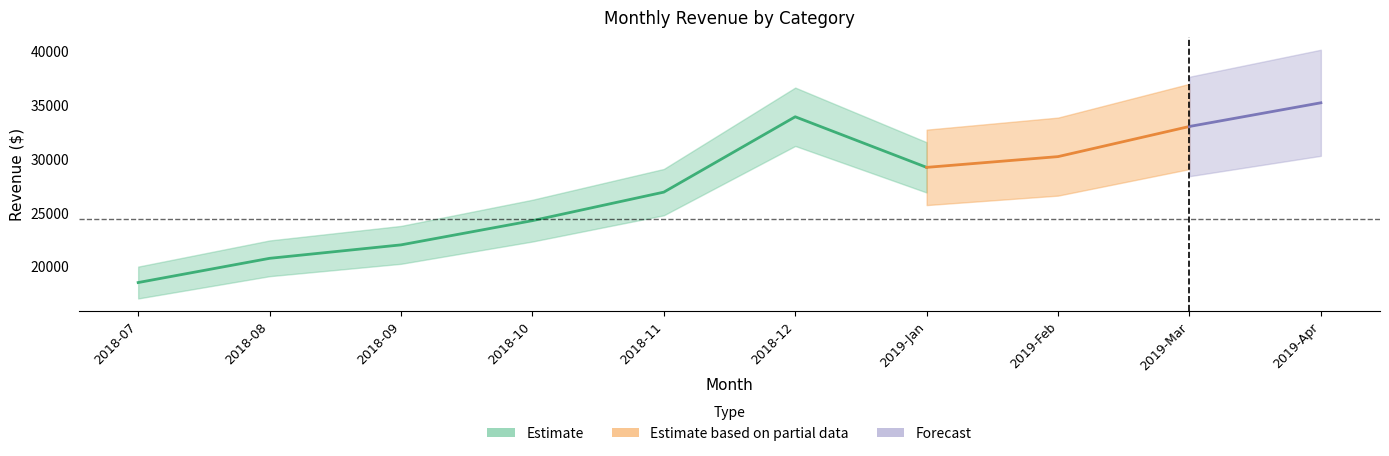

The value of total at 2019-Apr is 8968. True or false?

False